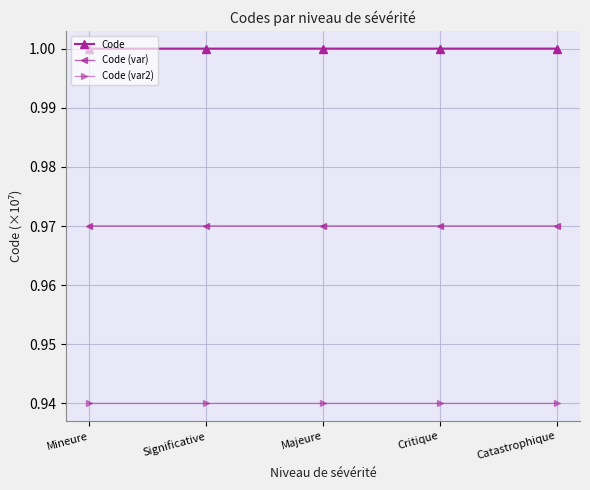

List the series in order of their peak value, highest first.

Code, Code (var), Code (var2)